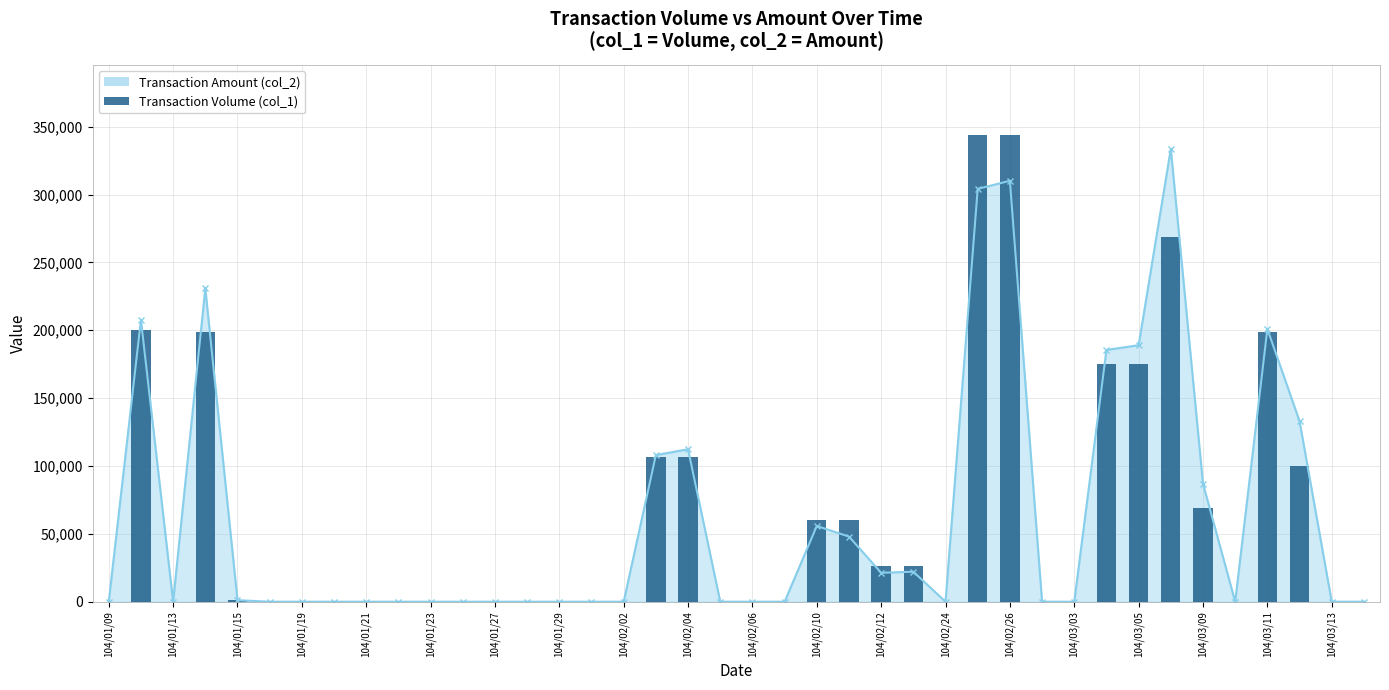

The value of Transaction Amount (col_2) at 104/02/12 is 21320. True or false?

True